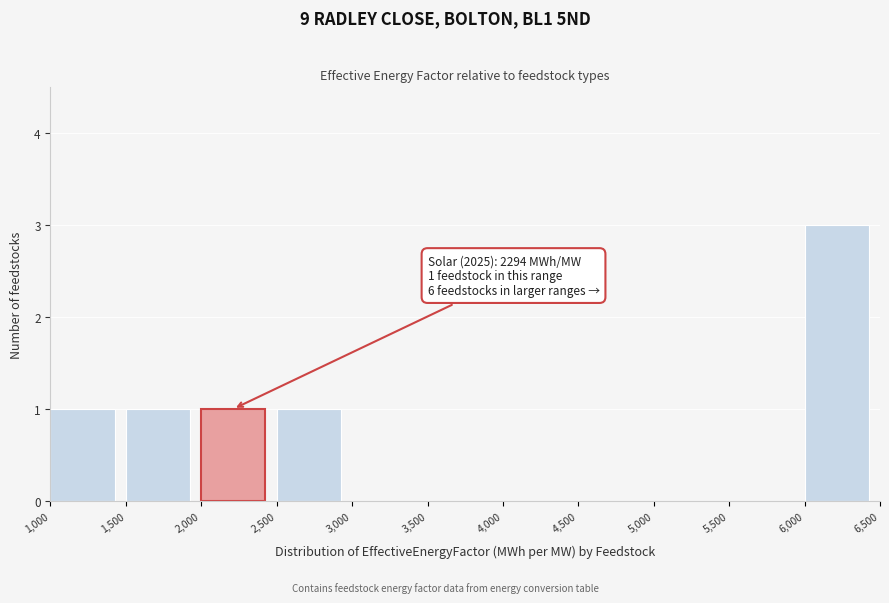

Which range on the x-axis has the tallest bar?

6,000 to 6,500